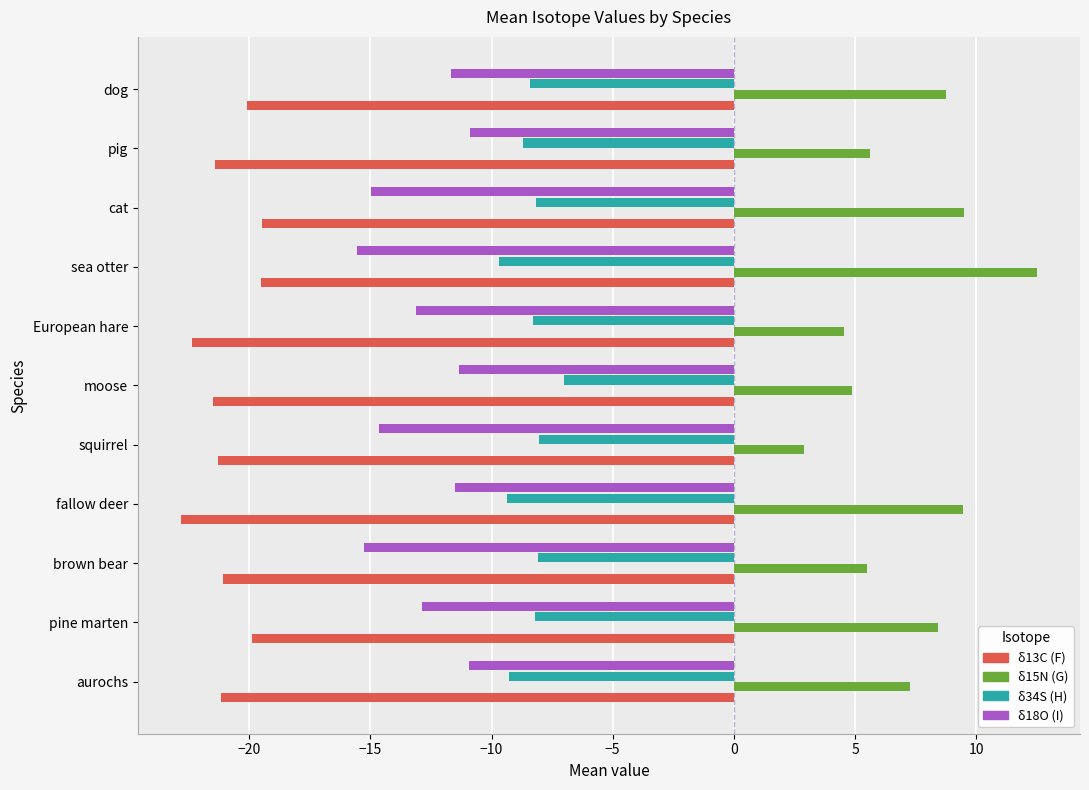

List the series in order of their overall mean, highest first.

δ15N (G), δ34S (H), δ18O (I), δ13C (F)